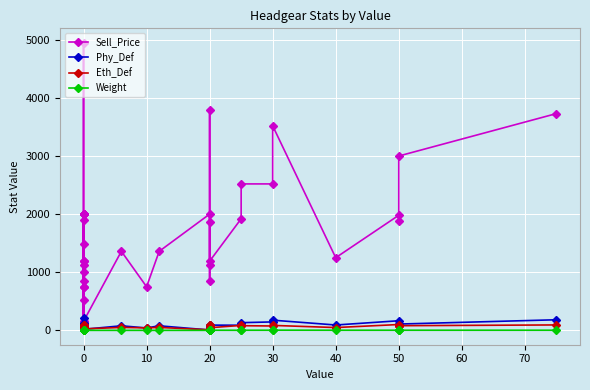

What are all the series names shown in the legend?

Sell_Price, Phy_Def, Eth_Def, Weight